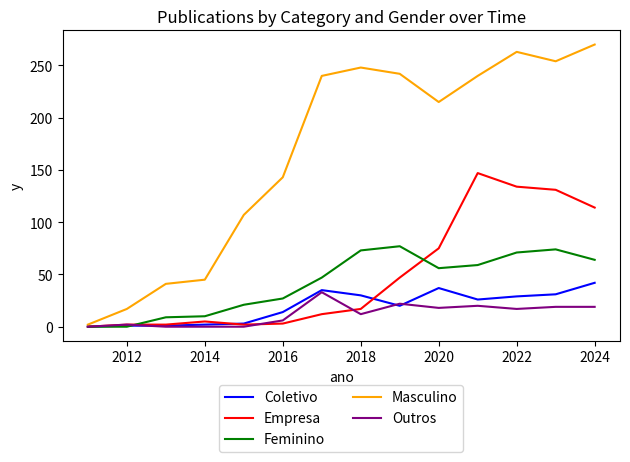

What is the difference between the maximum and minimum values in the Coletivo series?

42